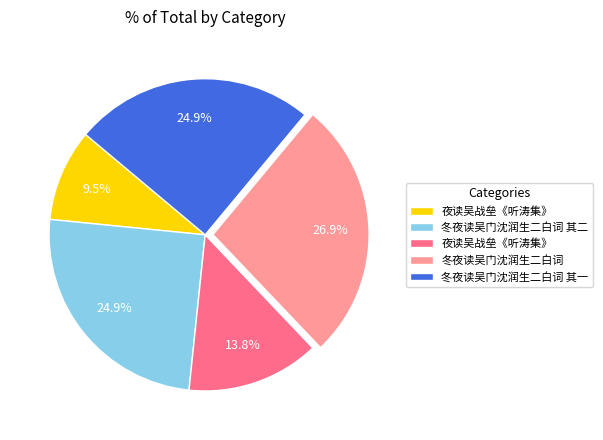

Is there any slice that represents more than half of the pie?

No